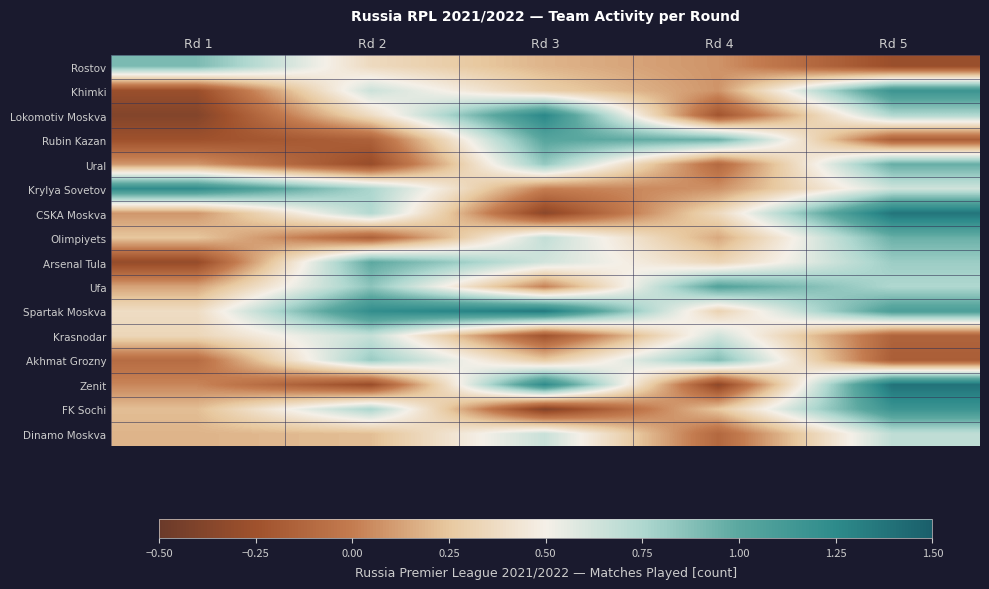

What is the minimum value shown in the chart?

-0.4